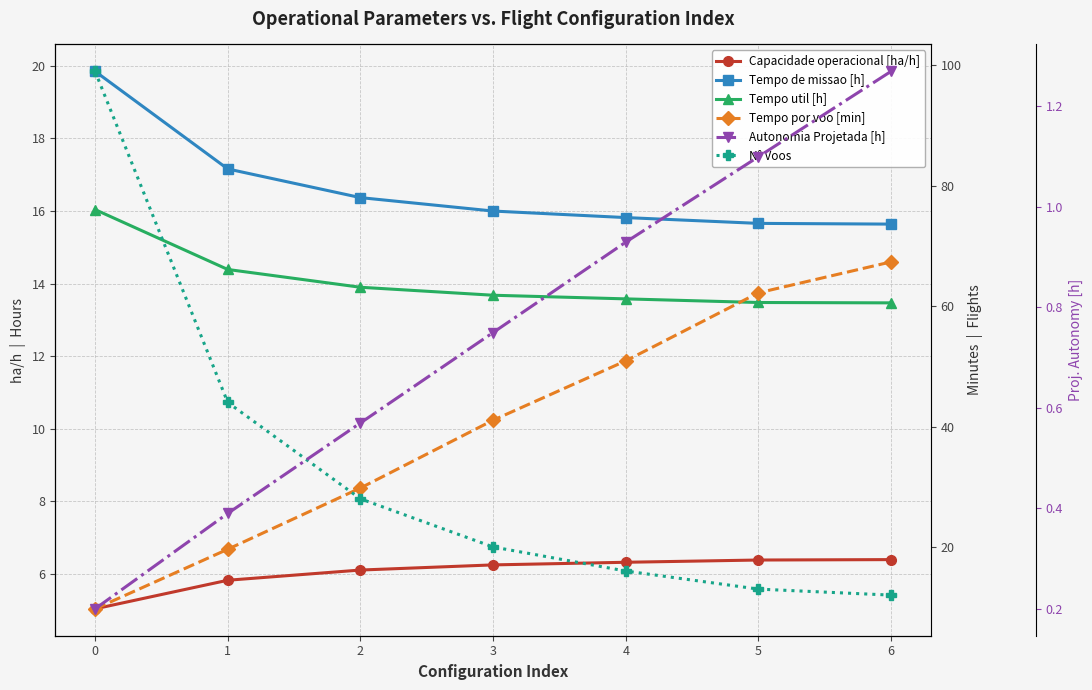

Between 4 and 0, which is larger?

4